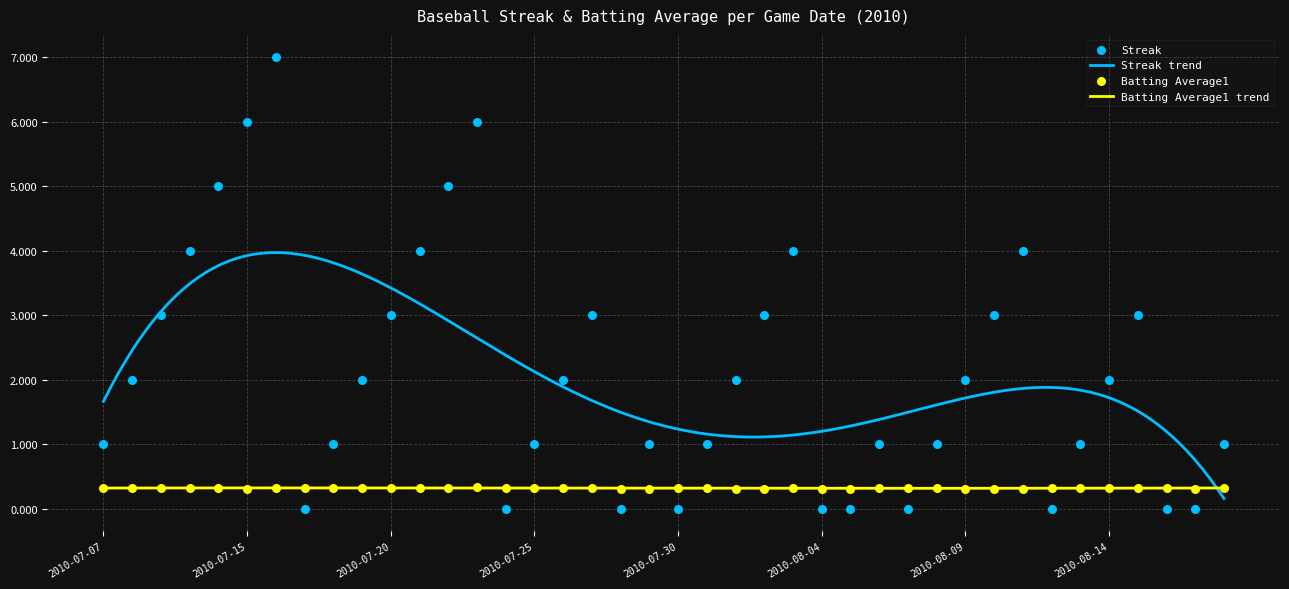

Which series has the widest spread of Y values?

Streak